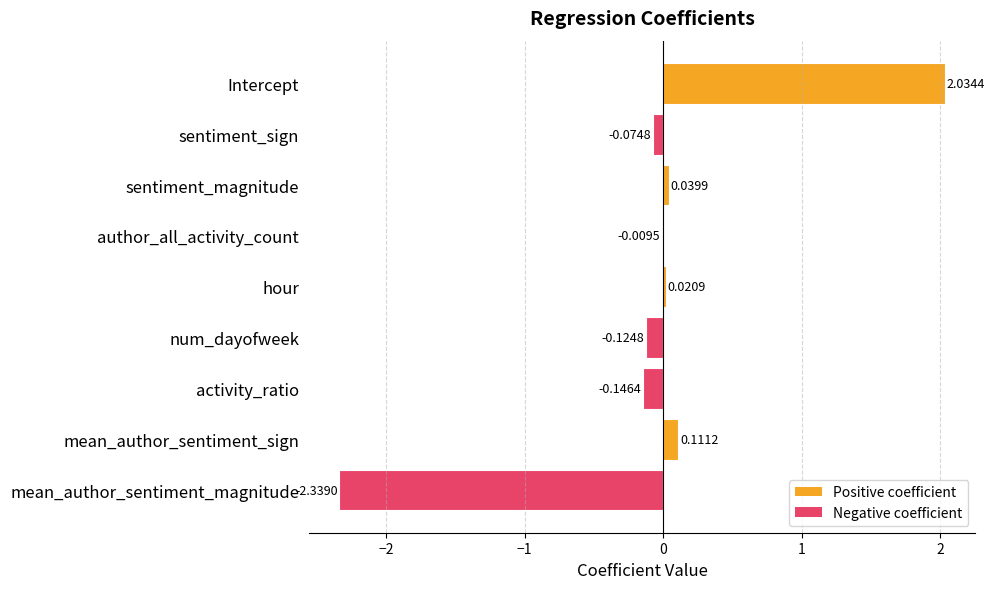

At which category does the chart reach its peak across all series?

Intercept